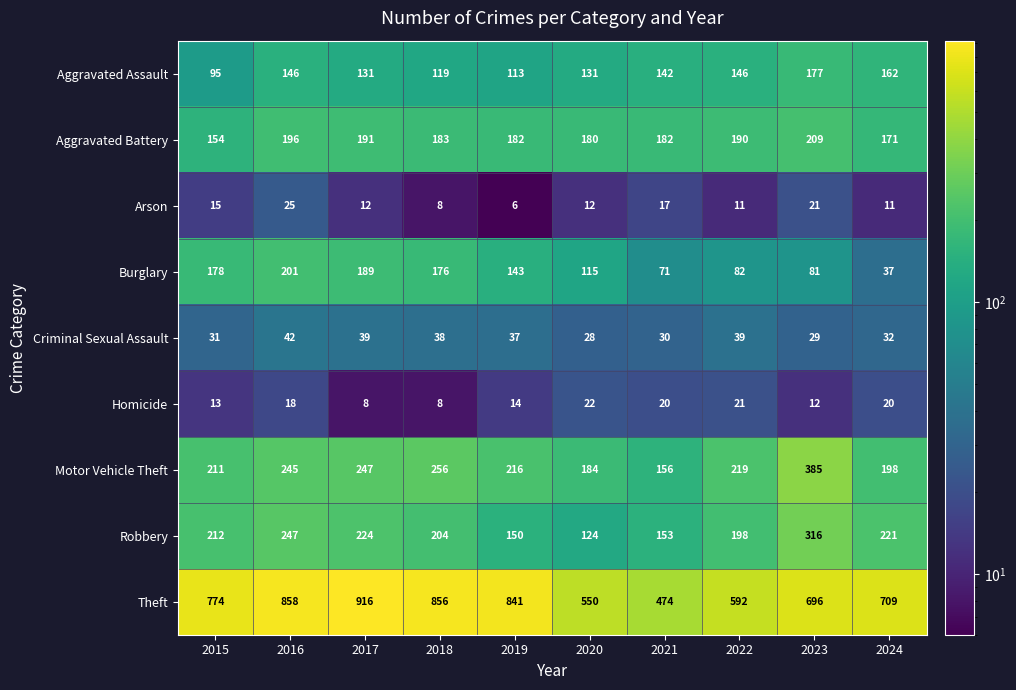

Is it true that Homicide equals 4 at 2017?

False